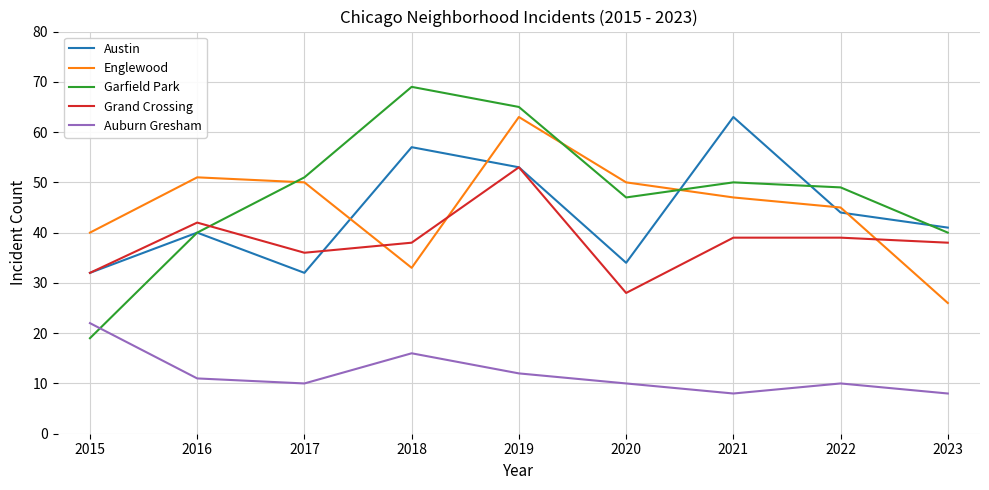

True or false: Grand Crossing has more than 0 interior local peaks.

True